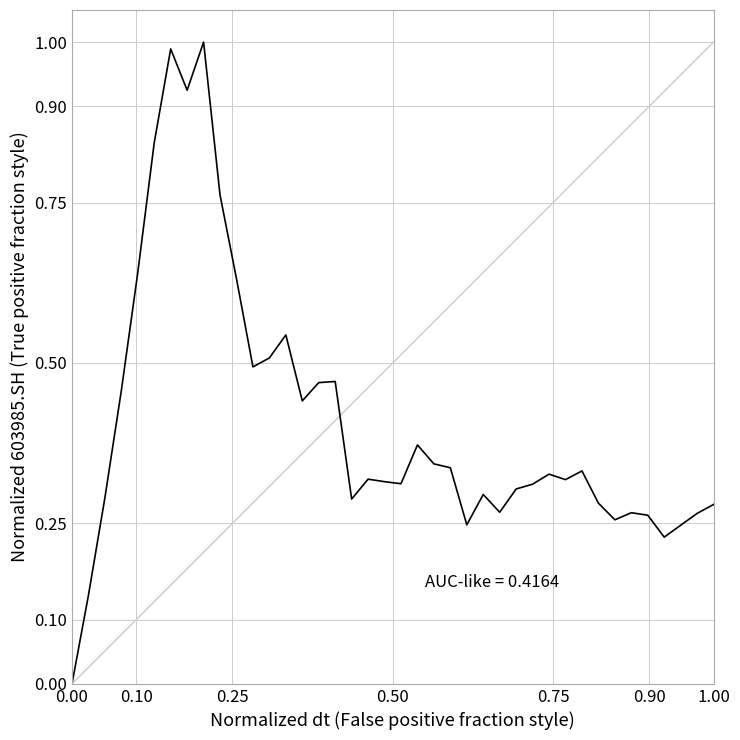

Does the chart display data point markers on the line(s)?

No